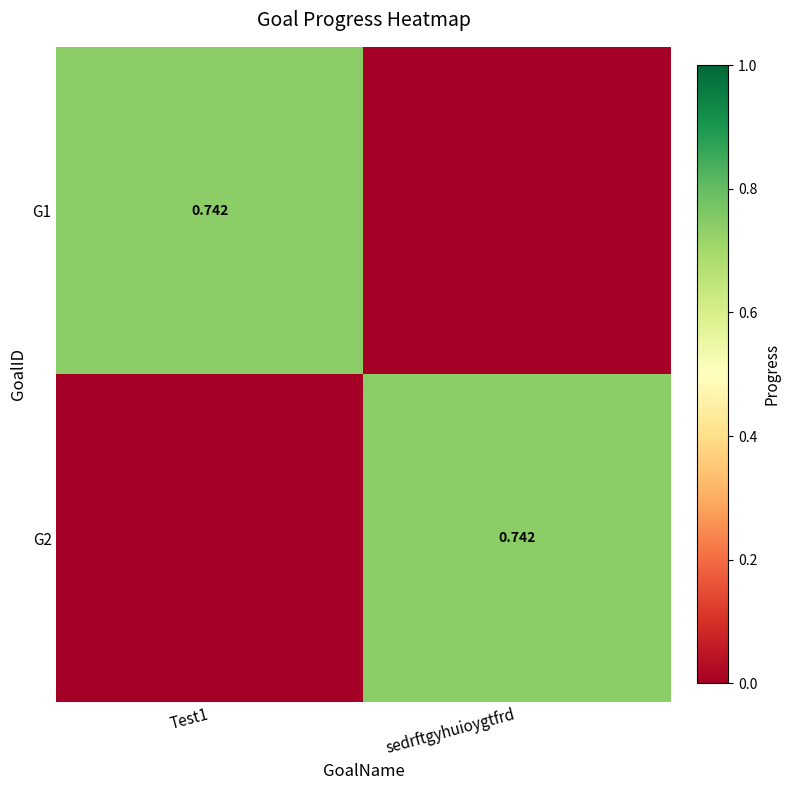

True or false: G1 has a value of 0.2 at Test1.

False